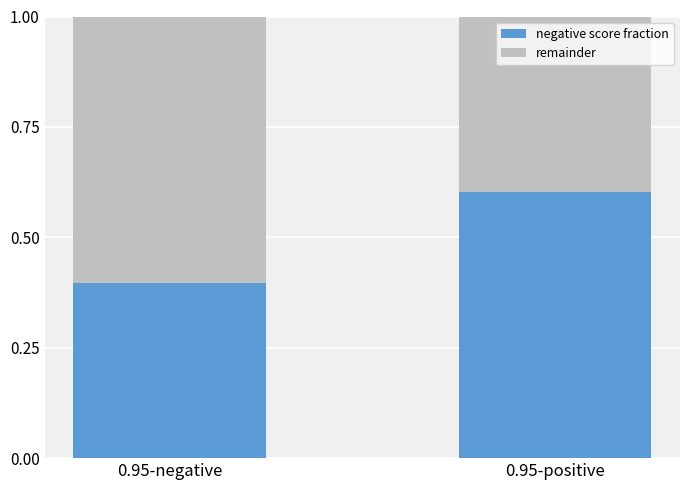

Reading left to right, what are the values for negative score fraction?

0.4	0.6